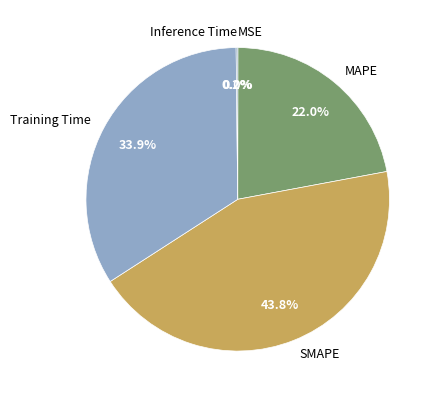

What percentage is NOT represented by Training Time?

66.1%